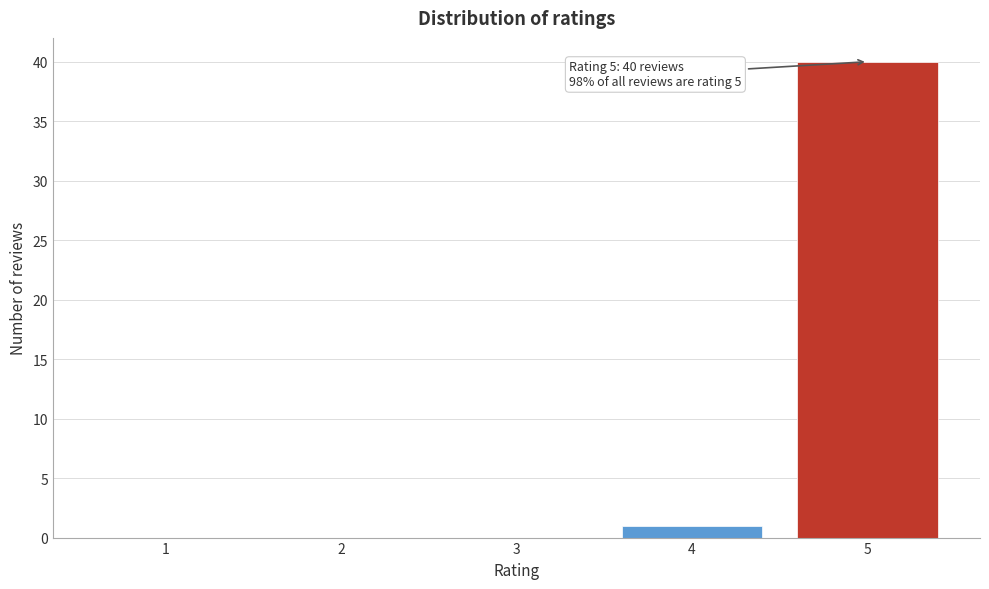

Reading right to left, list all the values displayed in this chart.

5=40	4=1	3=0	2=0	1=0